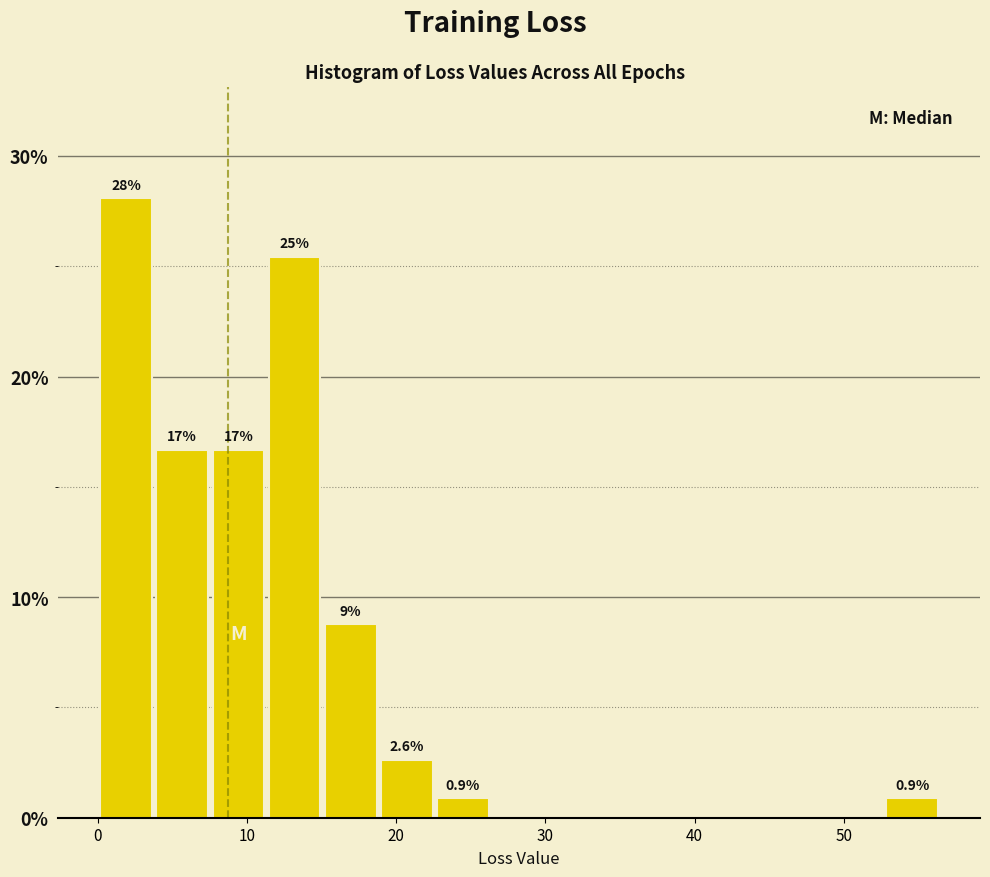

Read against the x-axis, roughly where is the centre of the tallest bar?

2